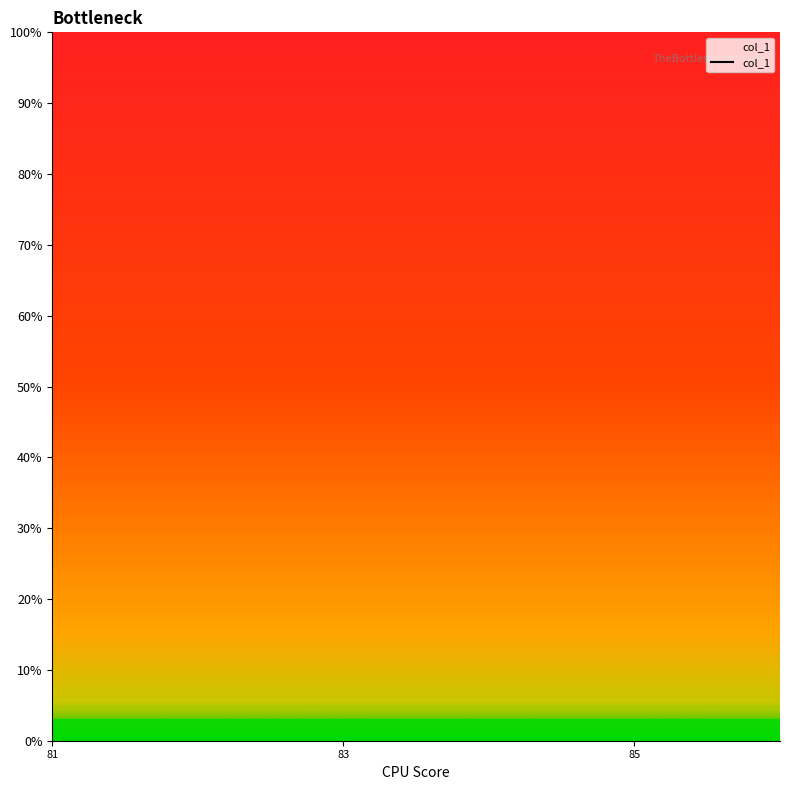

Does the chart have visible grid lines?

No